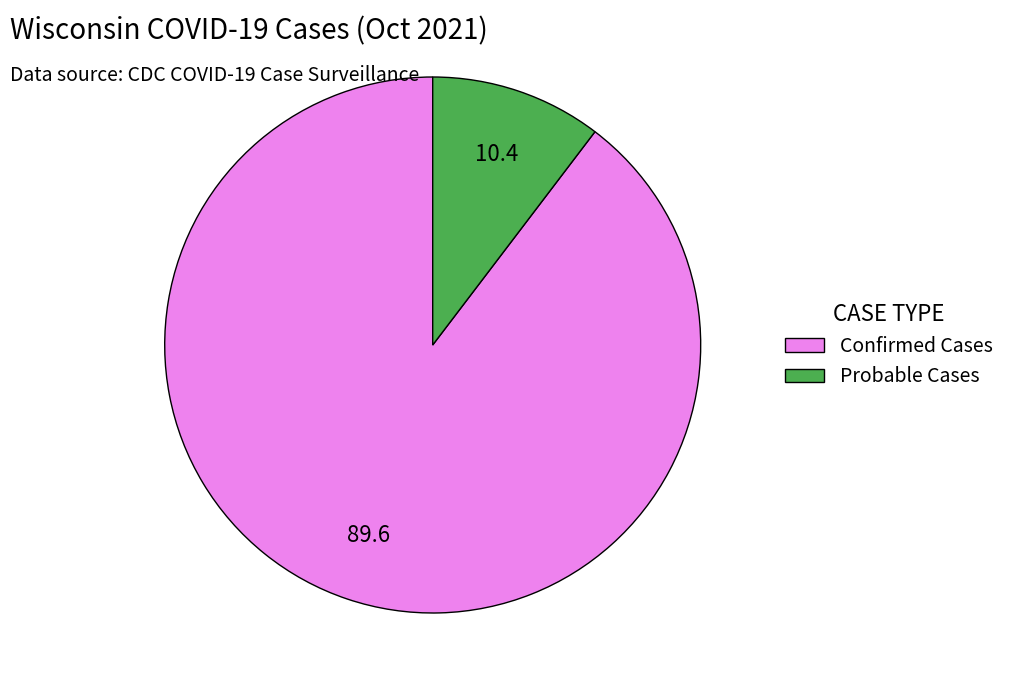

Is there a majority slice in this chart?

Yes